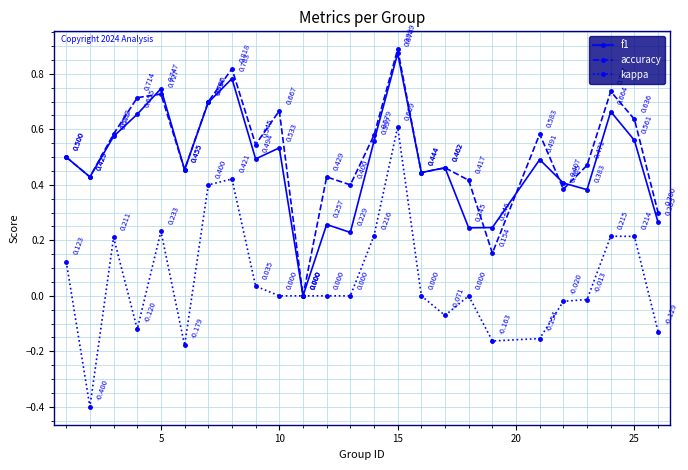

True or false: kappa has more than 1 interior local peaks.

True